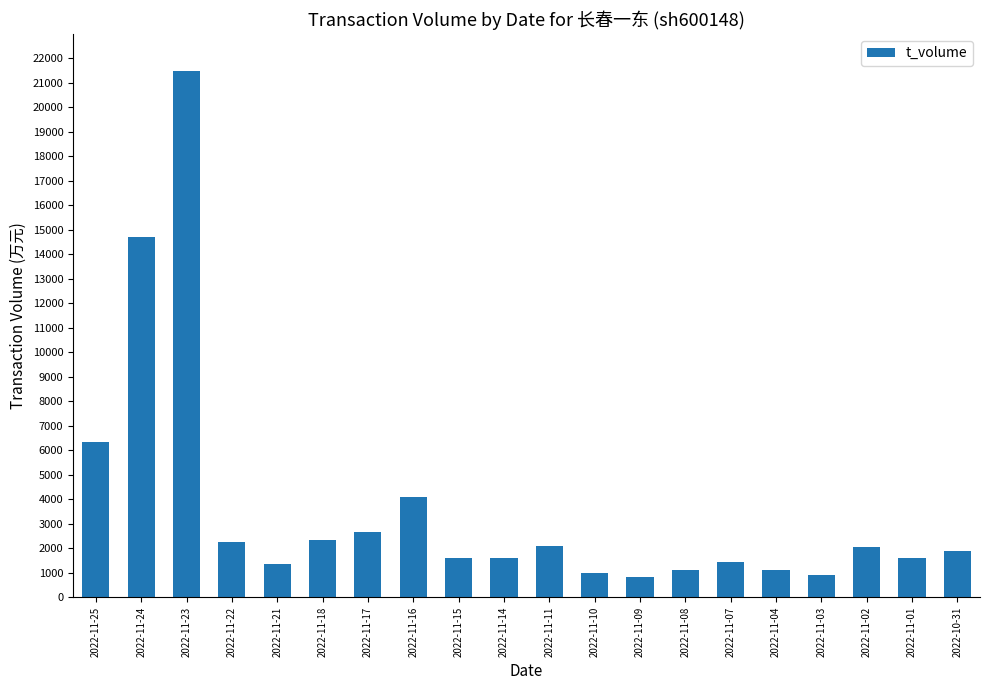

Where does the data first go above 1903?

2022-11-25